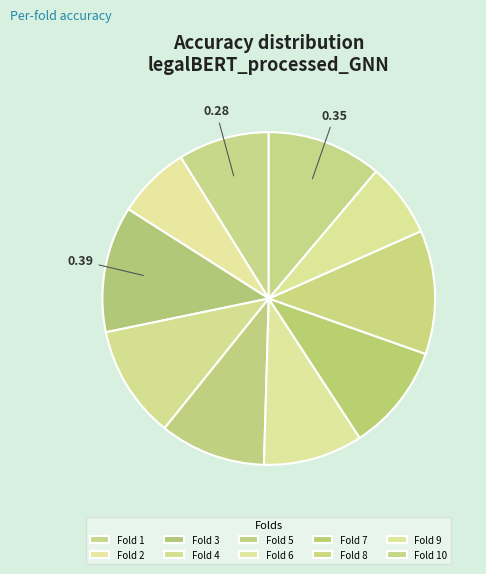

How many slices are in this pie chart?

10